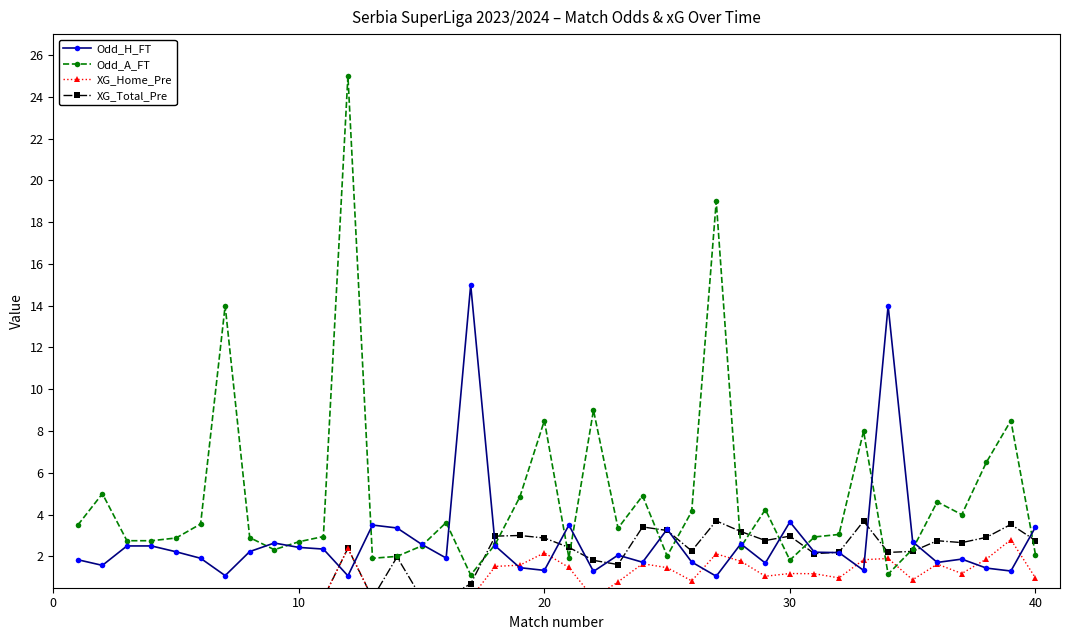

Reading right to left, what are all the values shown in this chart?

Odd_H_FT: 3.4	1.3	1.4	1.9	1.7	2.7	14.0	1.3	2.2	2.2	3.6	1.7	2.6	1.1	1.7	3.3	1.7	2.1	1.3	3.5	1.3	1.5	2.5	15.0	1.9	2.6	3.4	3.5	1.1	2.4	2.4	2.6	2.2	1.1	1.9	2.2	2.5	2.5	1.6	1.8
Odd_A_FT: 2.1	8.5	6.5	4.0	4.6	2.4	1.1	8.0	3.0	2.9	1.8	4.2	2.5	19.0	4.2	2.0	4.9	3.4	9.0	1.9	8.5	4.8	2.6	1.1	3.6	2.5	2.0	1.9	25.0	3.0	2.7	2.3	2.9	14.0	3.5	2.9	2.8	2.8	5.0	3.5
XG_Home_Pre: 1.0	2.8	1.9	1.2	1.6	0.9	1.9	1.8	1.0	1.2	1.2	1.1	1.8	2.1	0.8	1.5	1.6	0.8	0.0	1.5	2.2	1.6	1.5	0.0	0.0	0.0	0.0	0.0	2.4	0.0	0.0	0.0	0.0	0.0	0.0	0.0	0.0	0.0	0.0	0.0
XG_Total_Pre: 2.8	3.5	2.9	2.7	2.8	2.2	2.2	3.7	2.2	2.1	3.0	2.8	3.2	3.7	2.3	3.2	3.4	1.6	1.8	2.4	2.9	3.0	3.0	0.7	0.0	0.0	2.0	0.0	2.4	0.0	0.0	0.0	0.0	0.0	0.0	0.0	0.0	0.0	0.0	0.0